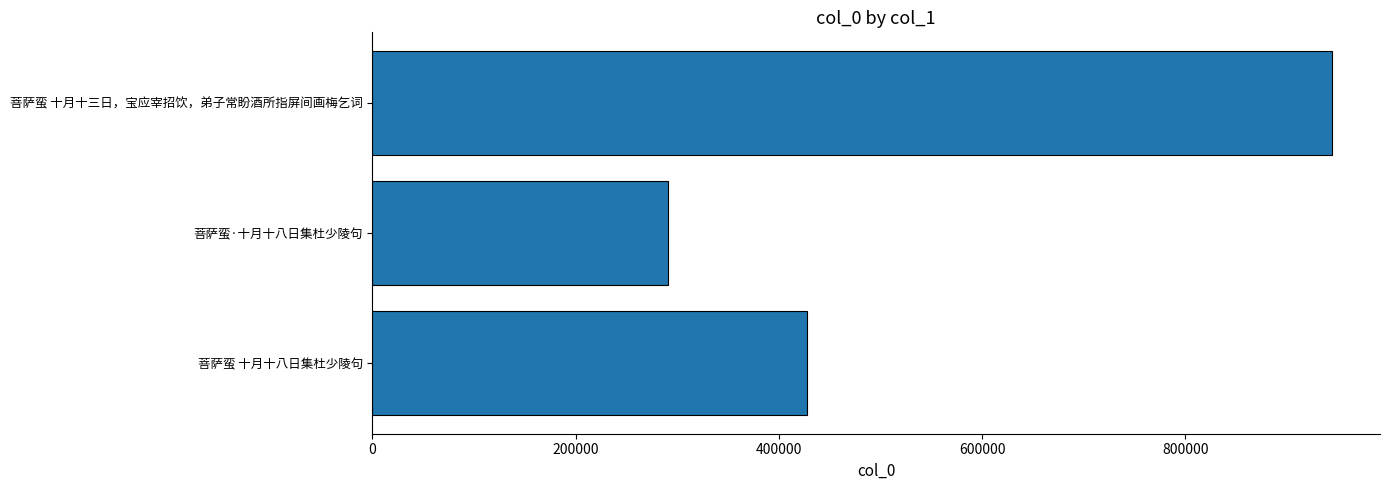

How many values are between 291095 and 944274?

3